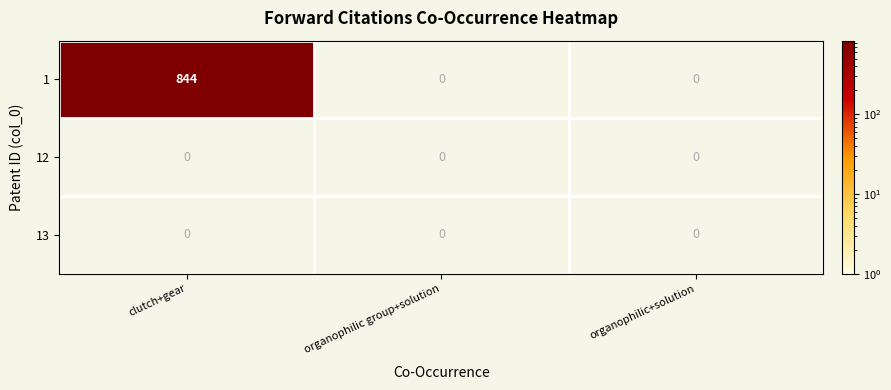

The value of 1 at organophilic+solution is 0. True or false?

True